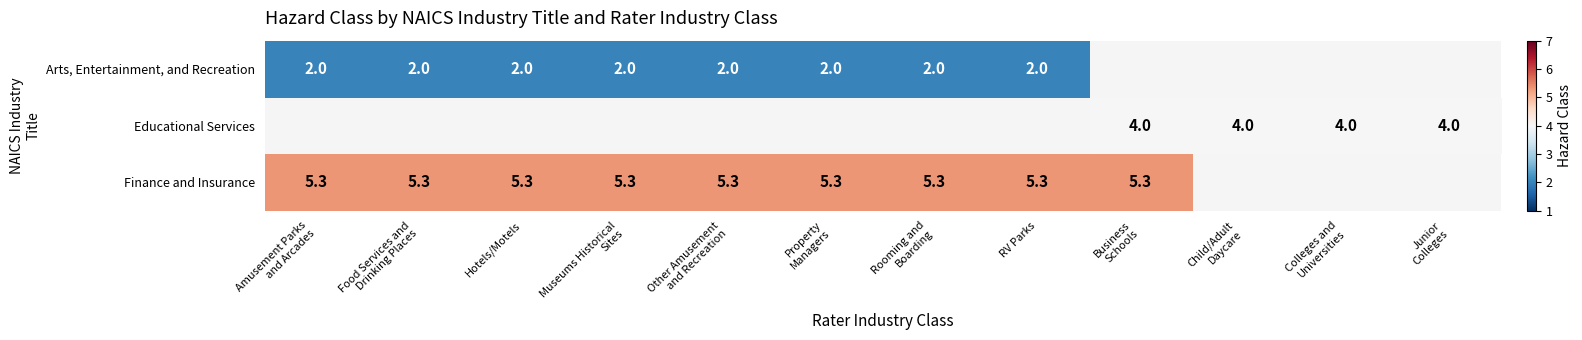

How many values in Finance and Insurance are above zero?

9